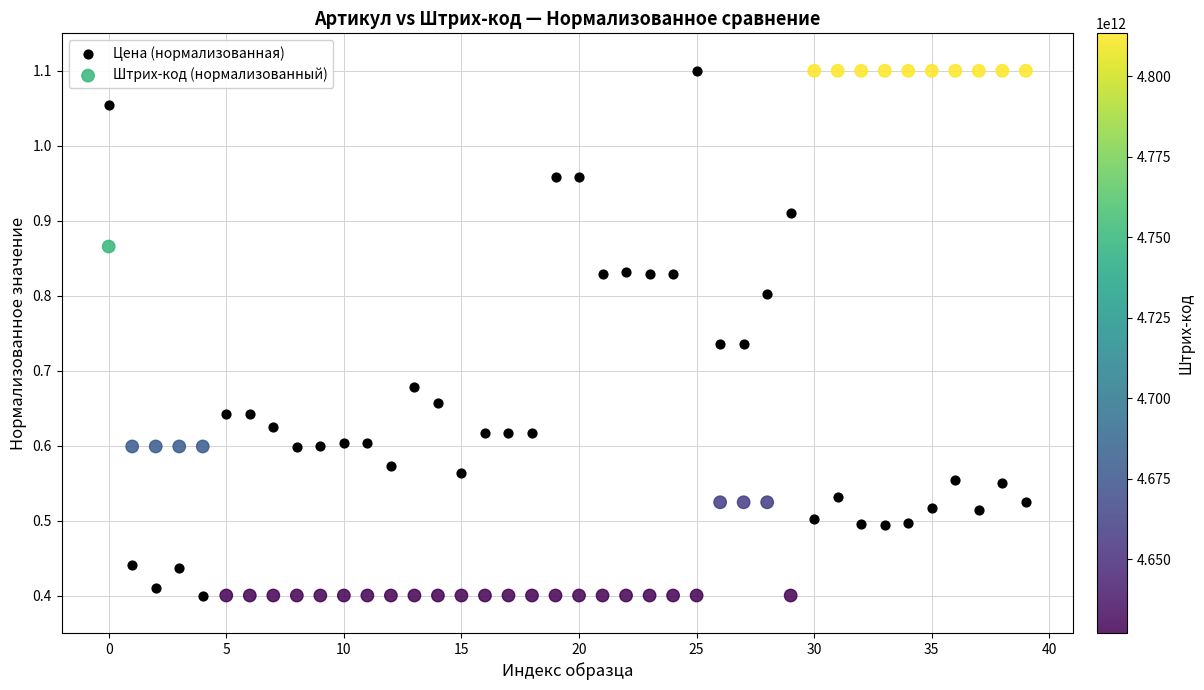

What are all the series names shown in the legend?

Цена (нормализованная), Штрих-код (нормализованный)